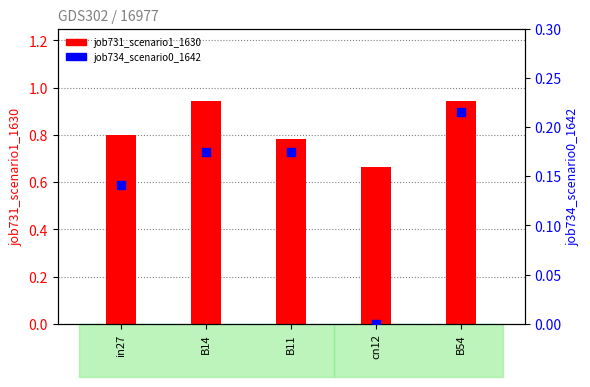

At which category is the sum across all series the highest?

B54